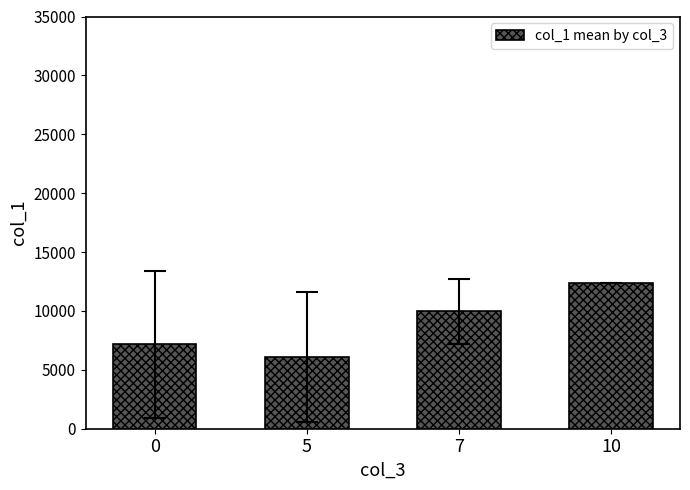

Rank the categories by value from highest to lowest.

10, 7, 0, 5